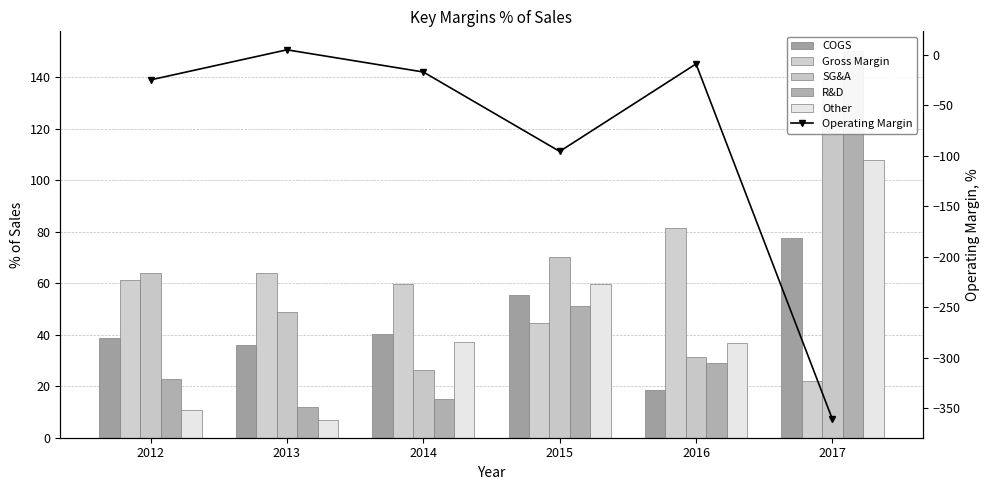

Which series has the widest spread of values?

Operating Margin